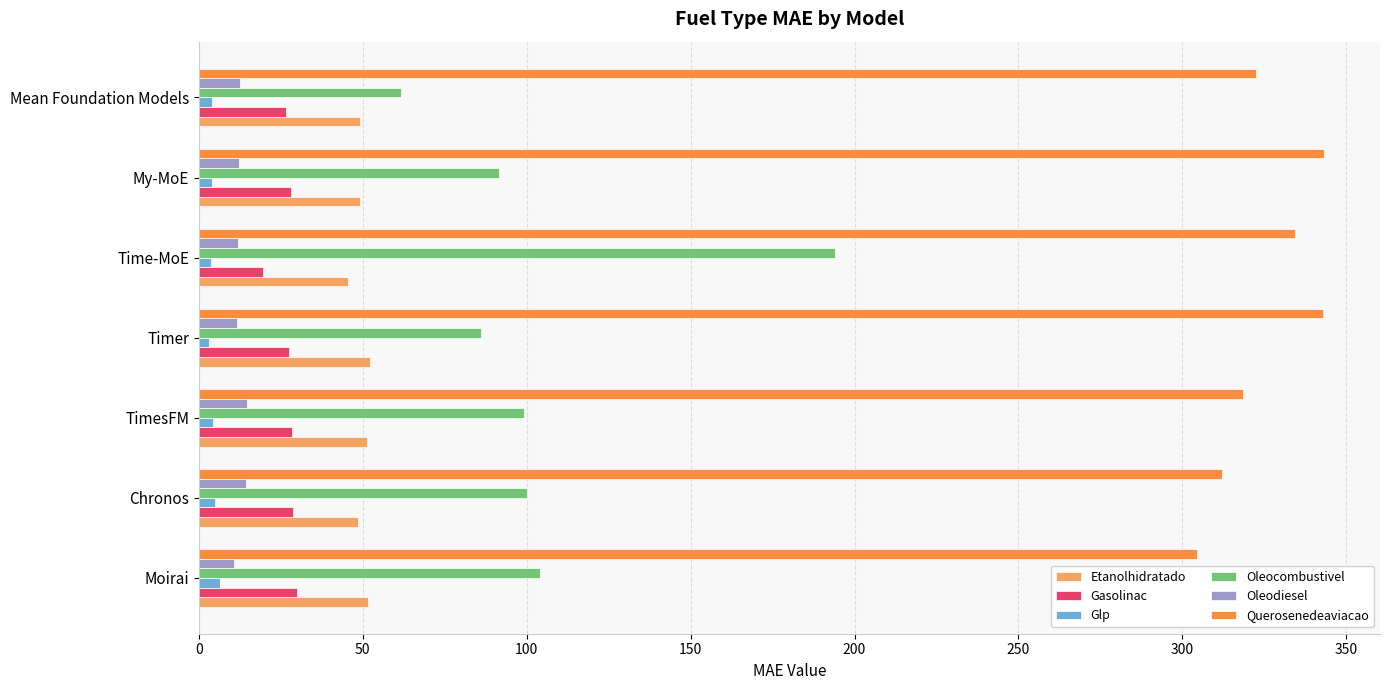

Which series has the largest total across all categories?

Querosenedeaviacao